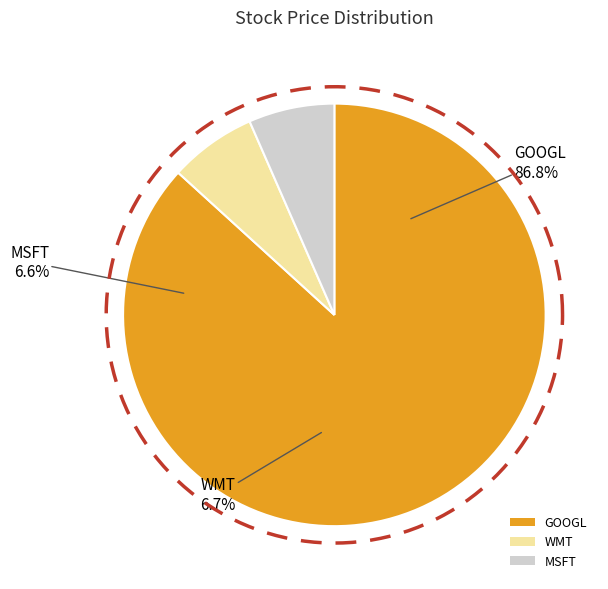

Rank the categories by value from highest to lowest.

GOOGL, WMT, MSFT